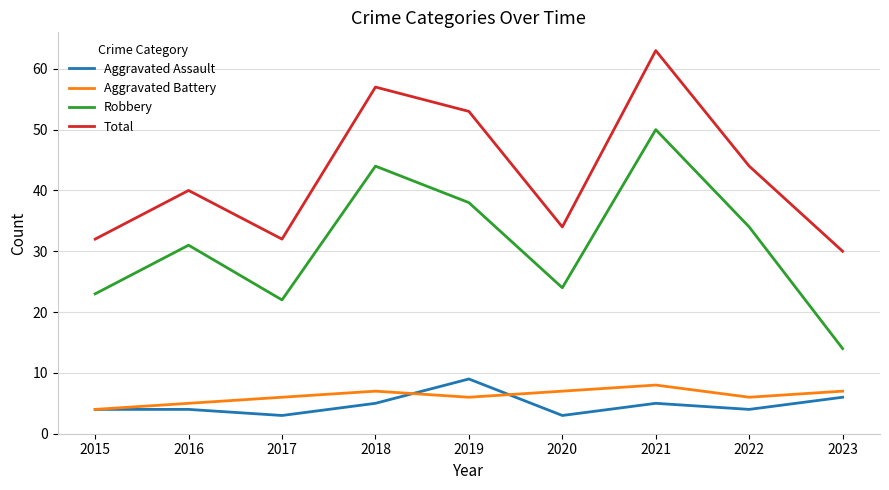

True or false: Aggravated Battery and Total intersect in this chart.

False